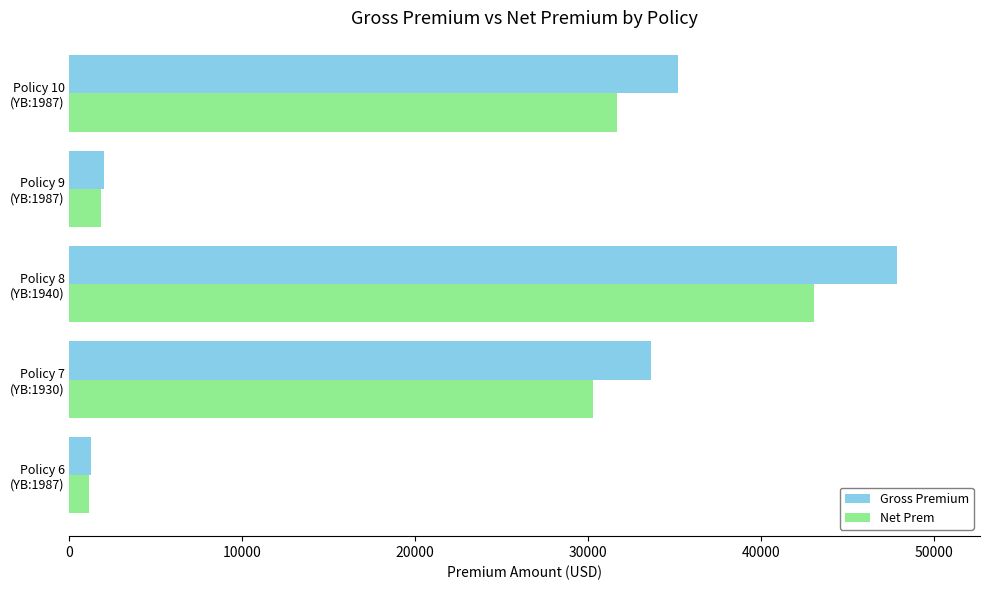

What are all the series names shown in the legend?

Gross Premium, Net Prem